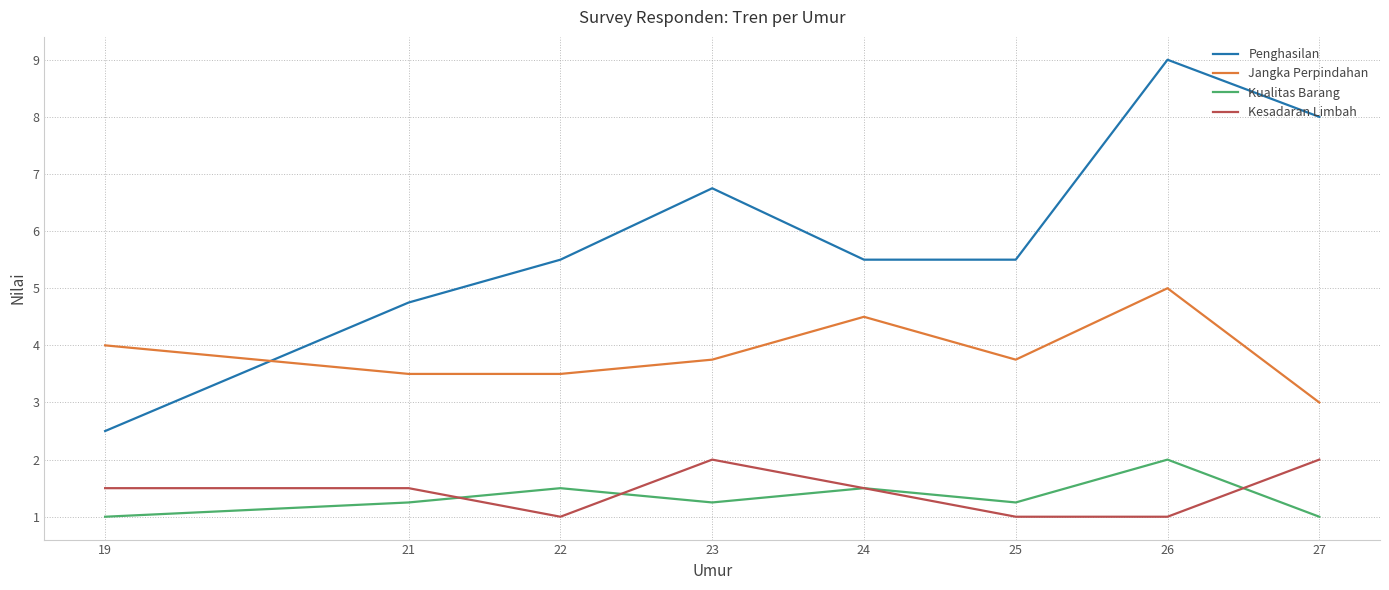

At how many categories does at least one series exceed 5?

6